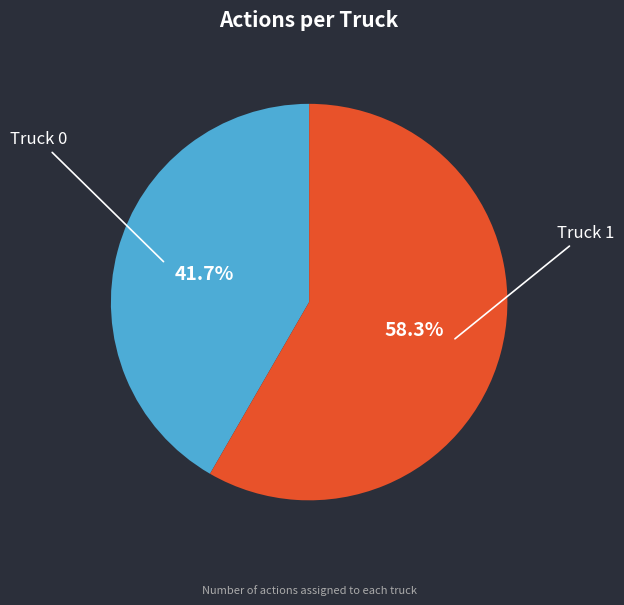

What is the ratio of the value at Truck 0 to the value at Truck 1?

0.7